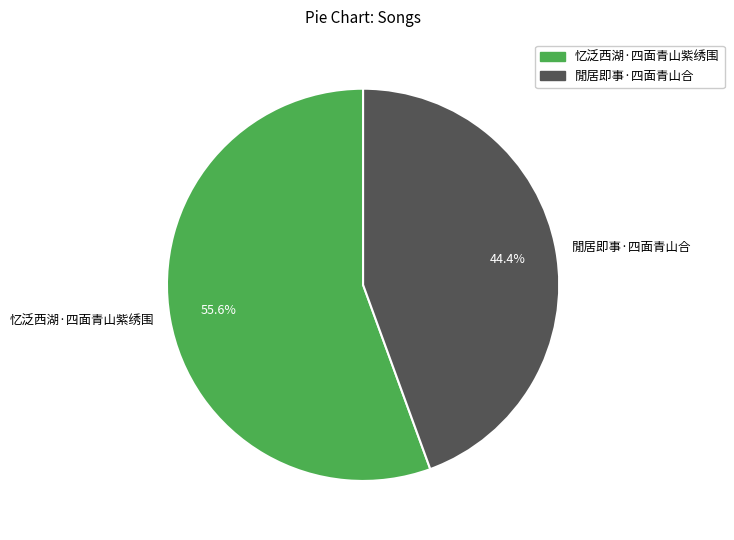

Approximately how many times larger is the value at 閒居即事·四面青山合 compared to 忆泛西湖·四面青山紫绣围?

0.8